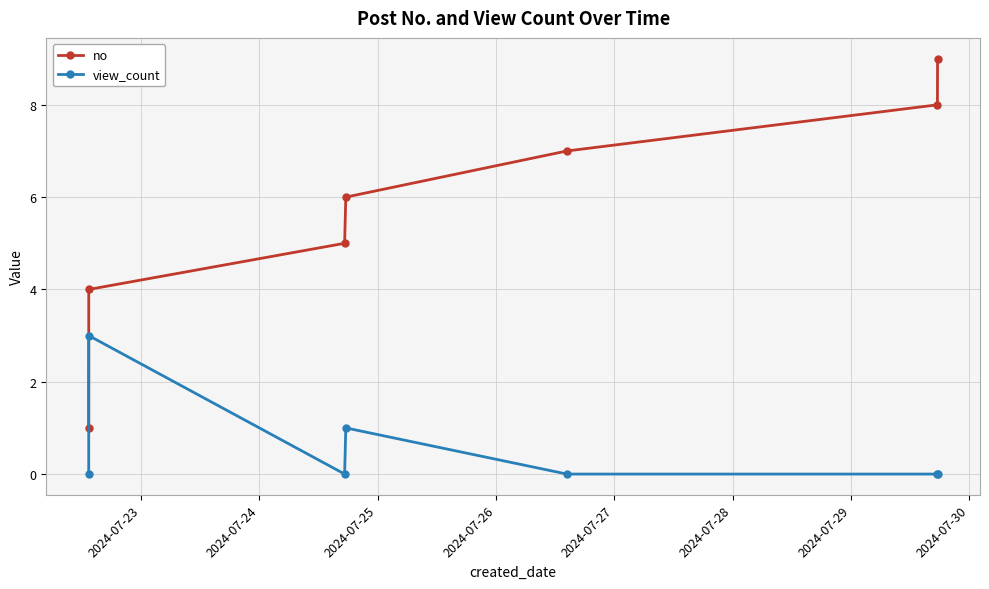

How many categories are shown in the chart?

7